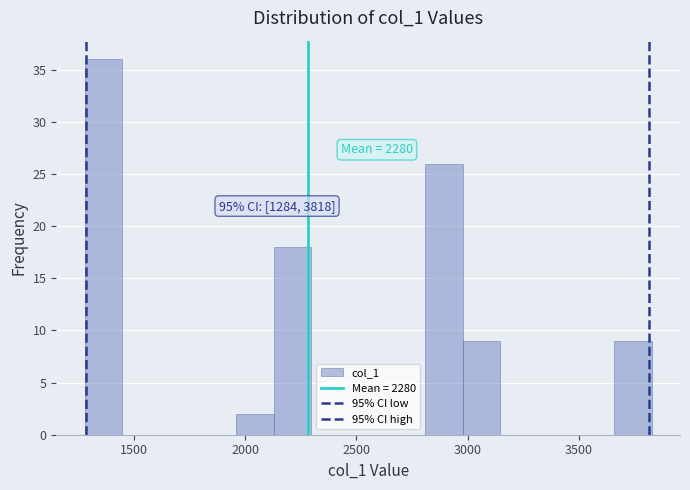

Around what value on the x-axis is the tallest bar? Give the approximate position of its centre, as read against the axis.

1350